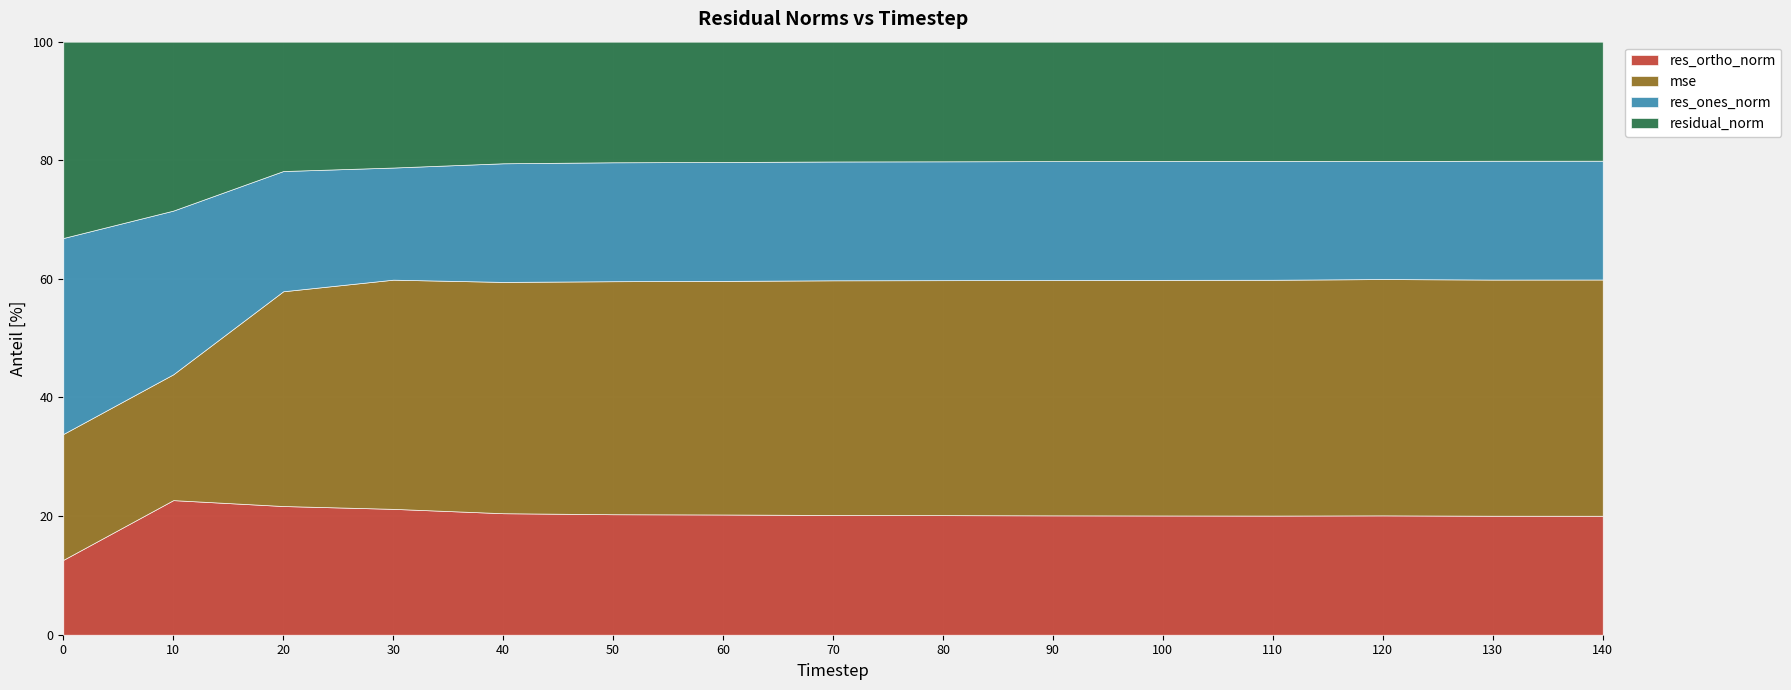

The value of res_ortho_norm at 10 is 22.7. True or false?

True